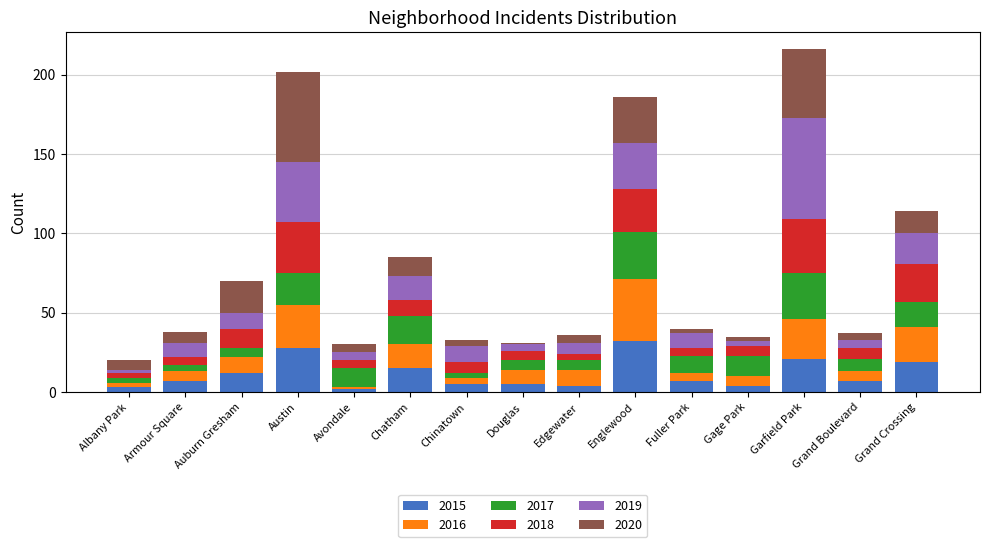

What is the highest value of the 2015 series?

32